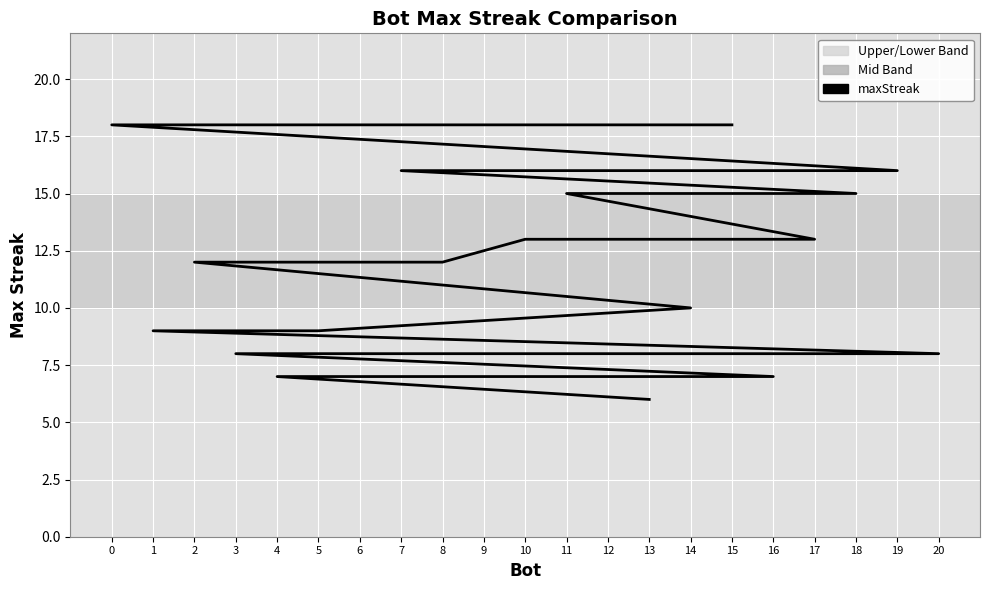

Is it true that the value at 11 is 15?

True